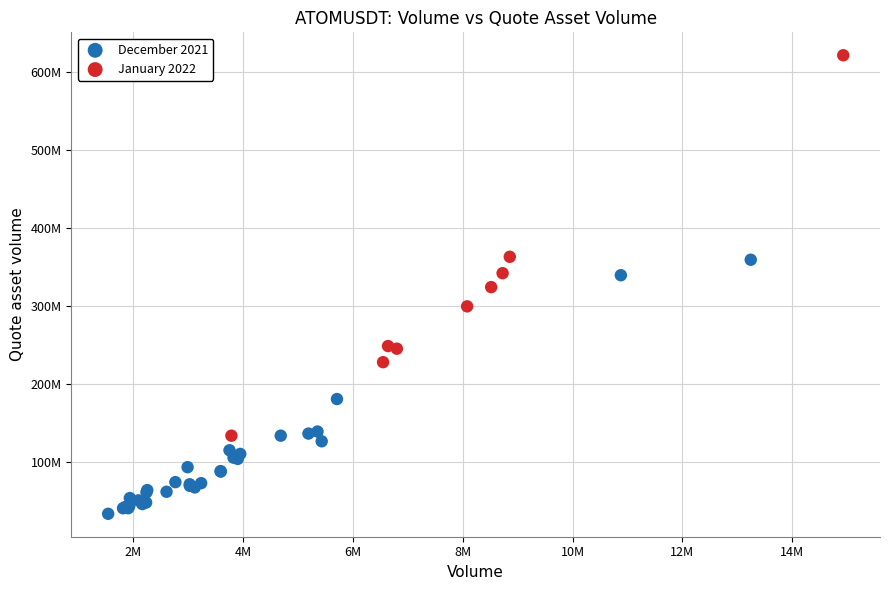

What are all the series names shown in the legend?

December 2021, January 2022